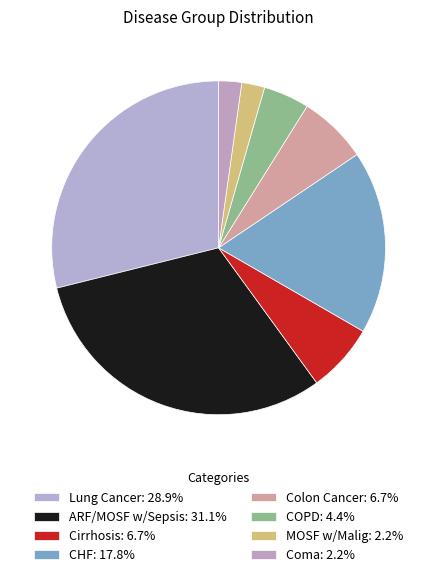

Approximately how many times larger is the value at COPD compared to CHF?

0.2